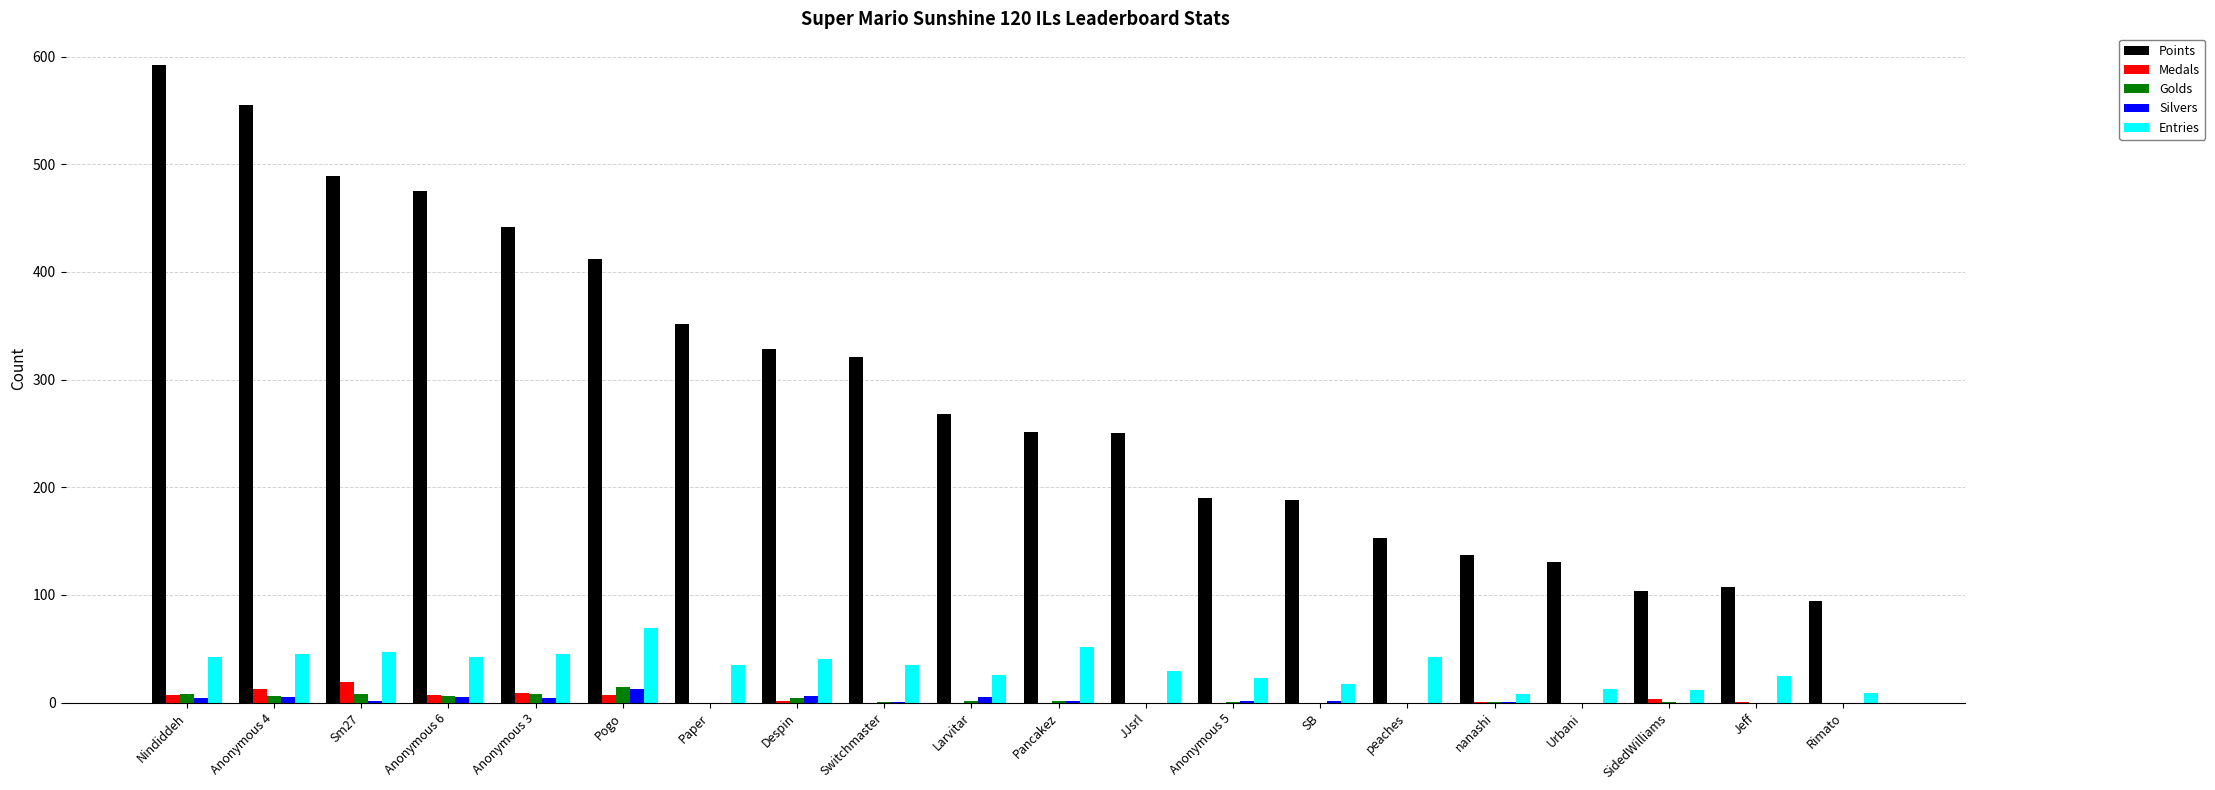

What is the total value across all series at Jeff?

133